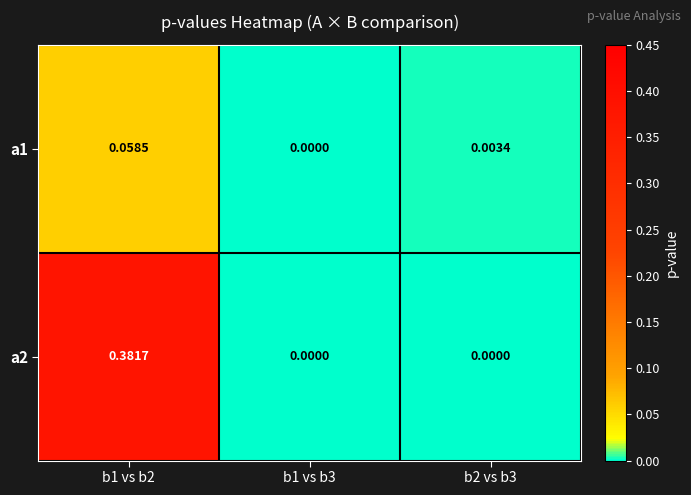

Is the value of a1 at b2 vs b3 greater than the value of a2 at b1 vs b3?

Yes